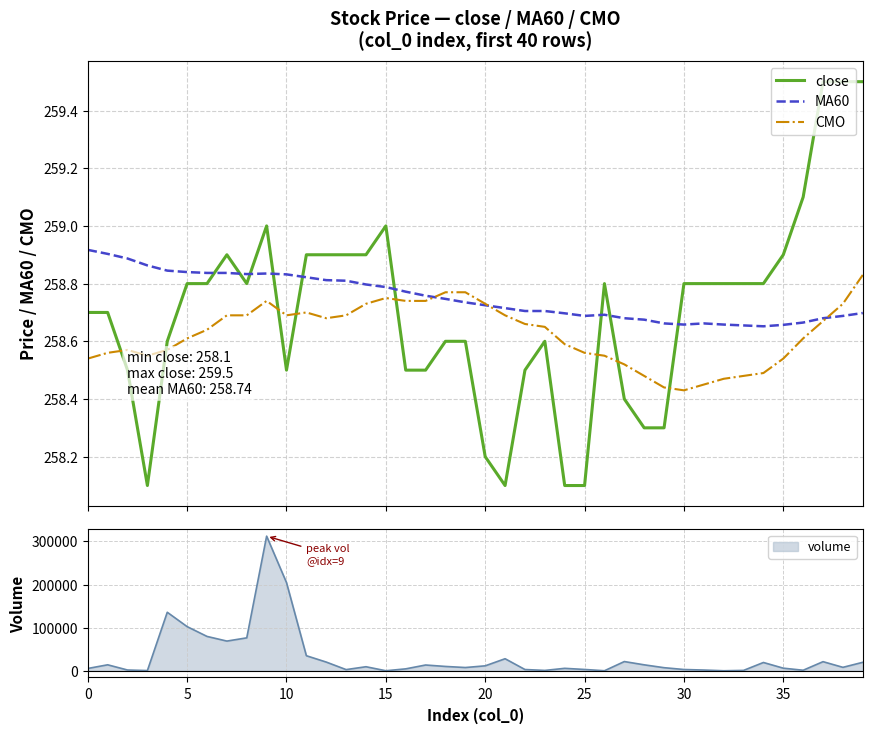

Between which two adjacent categories do MA60 and CMO first intersect?

17 and 18